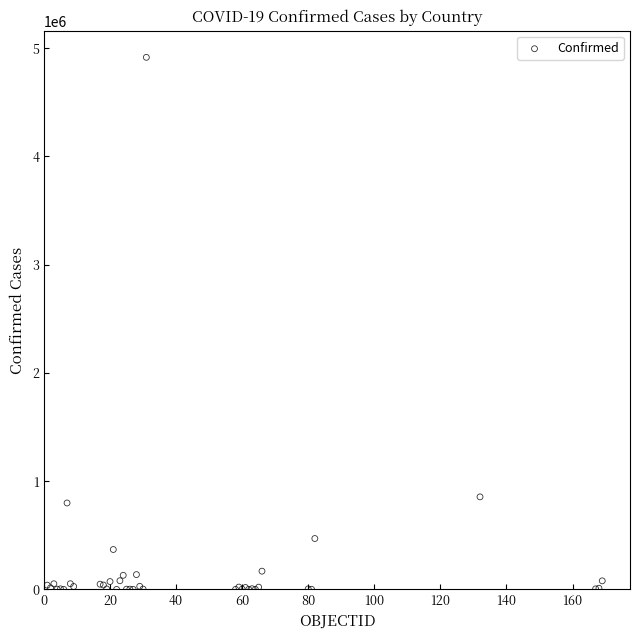

What Y value in the scatter plot is closest to 2457698?

855052